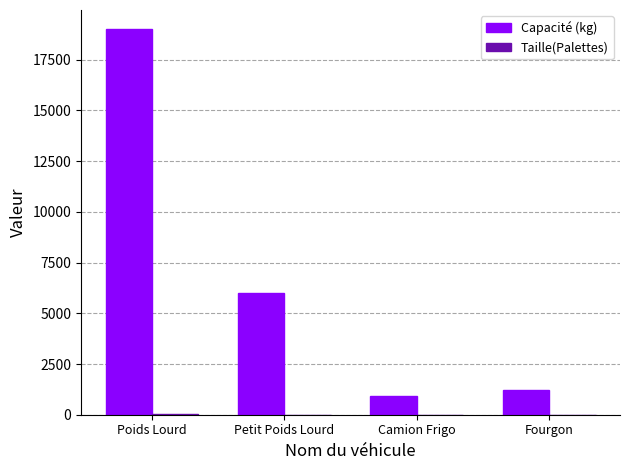

At which label is Capacité (kg) closest to 9950?

Petit Poids Lourd